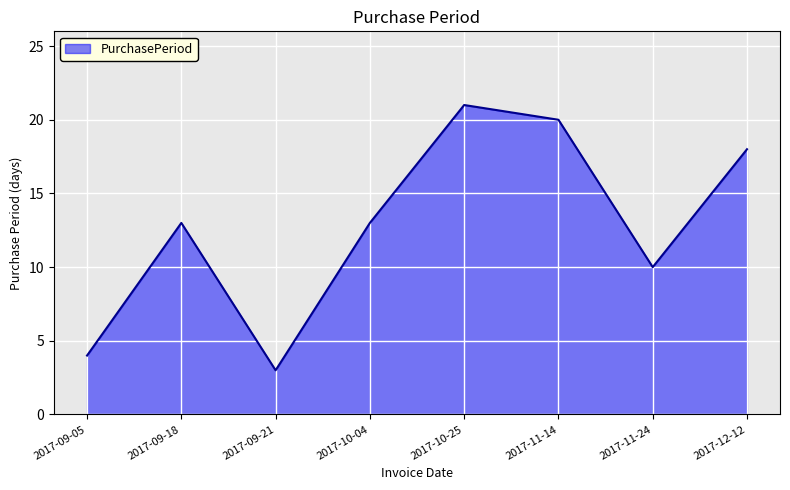

Does the chart have visible grid lines?

Yes